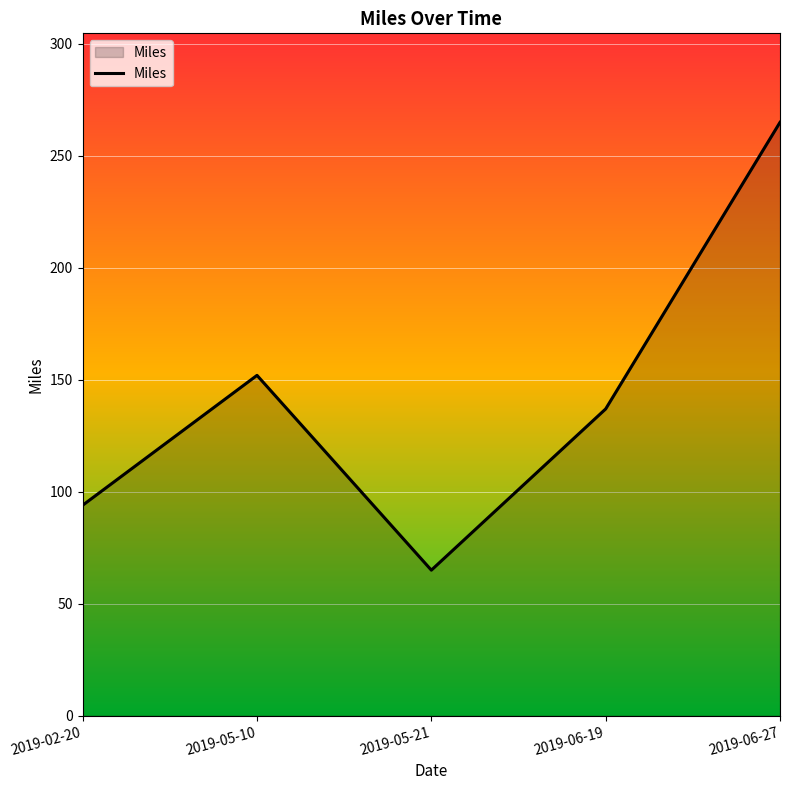

At which label is the value closest to 165?

2019-05-10